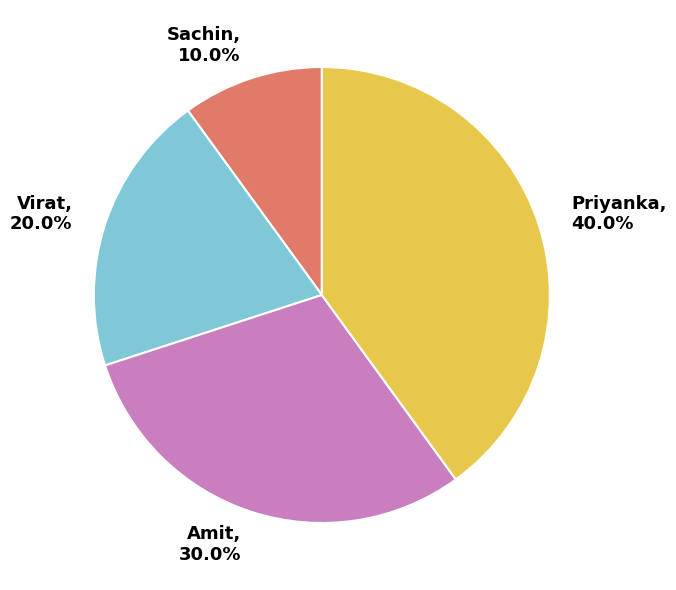

Is it true that Virat is 11% of the pie?

False